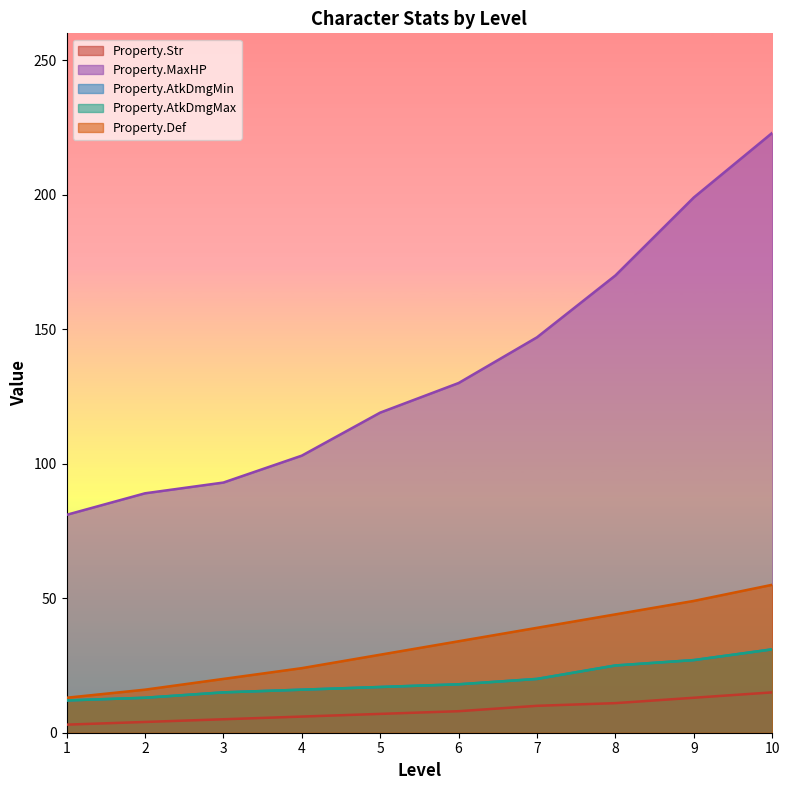

How many data points in Property.AtkDmgMax are less than 18?

5